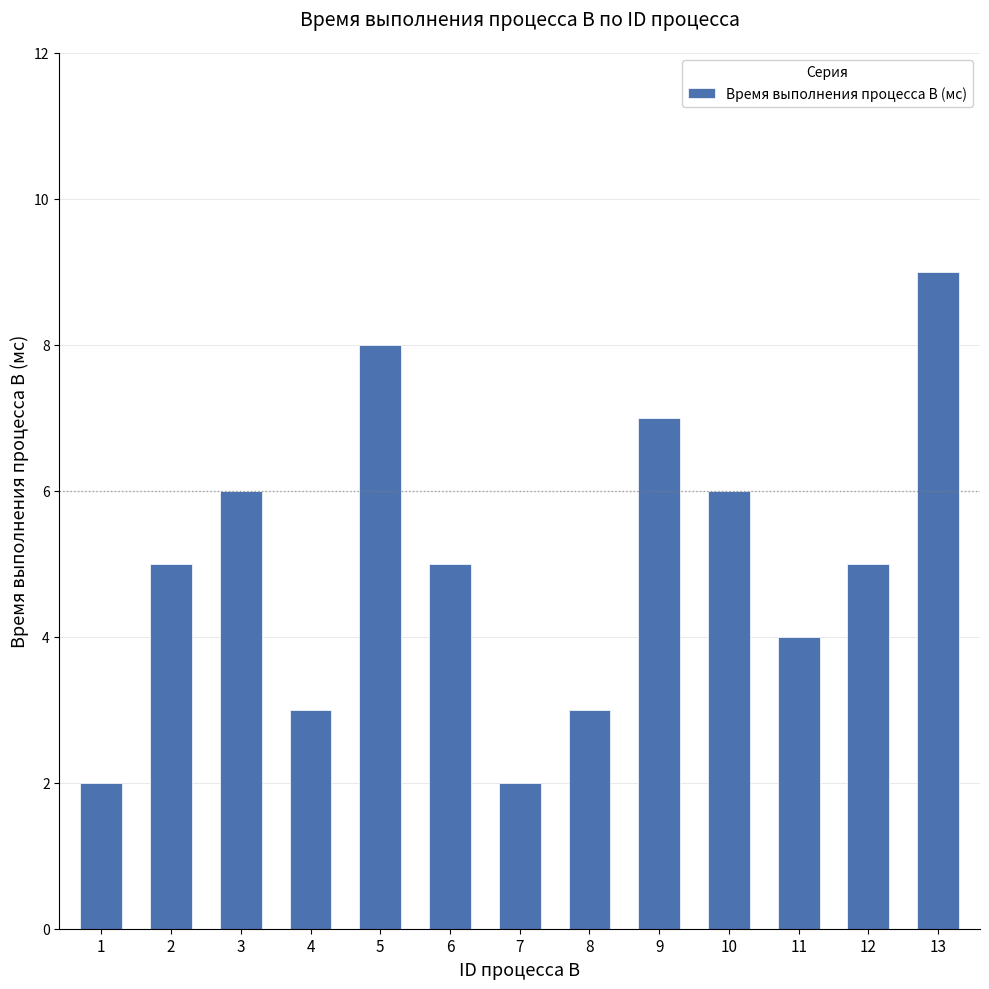

Does the chart contain any negative values?

No